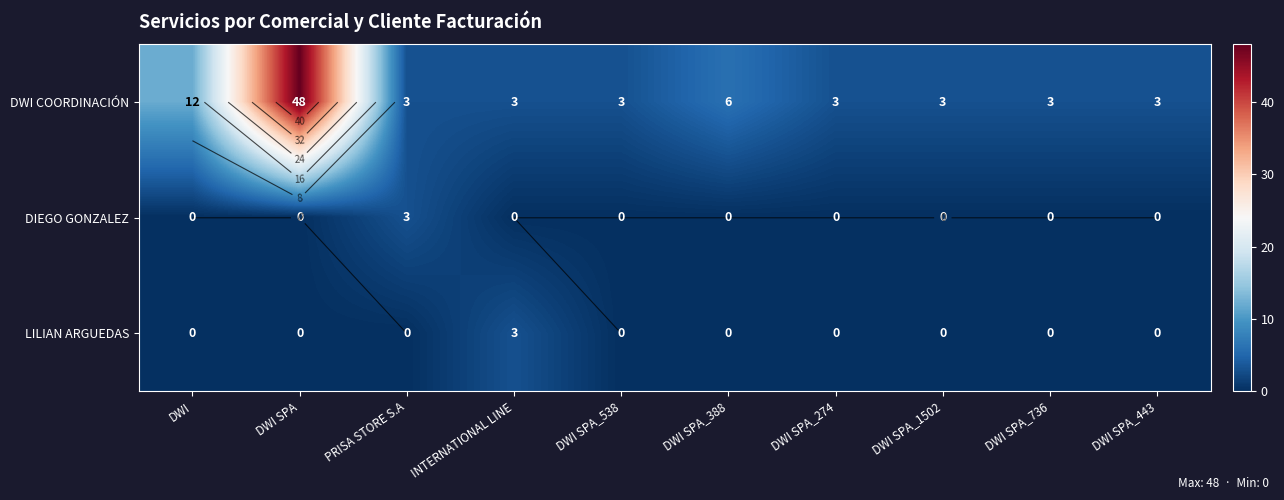

Which category has the highest value in the DWI COORDINACIÓN series?

DWI SPA